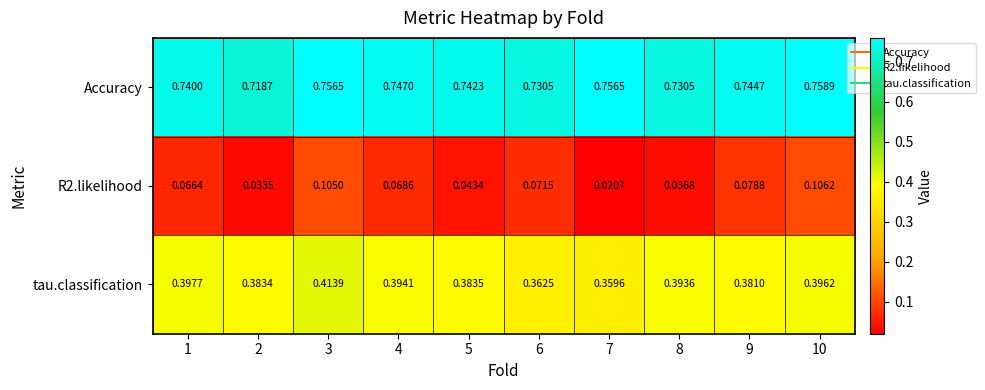

Which series has the largest total across all categories?

Accuracy